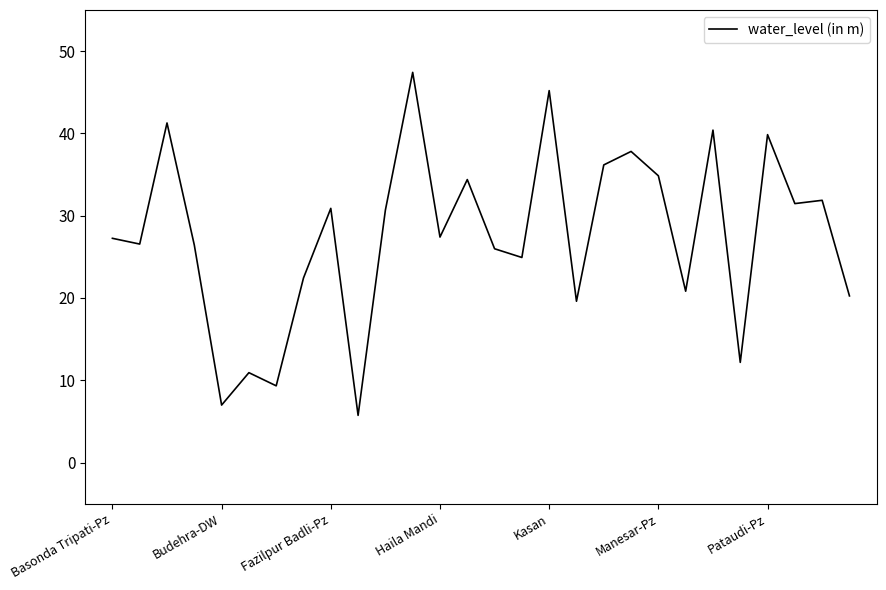

What is the maximum value shown in the chart?

47.4